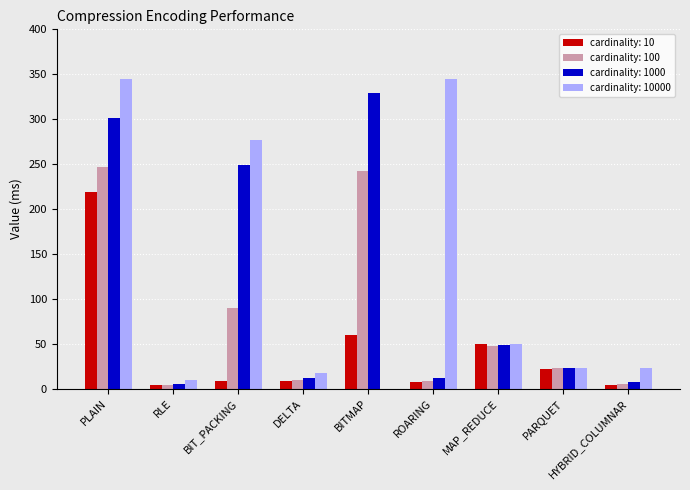

How many data points does each series have?

9